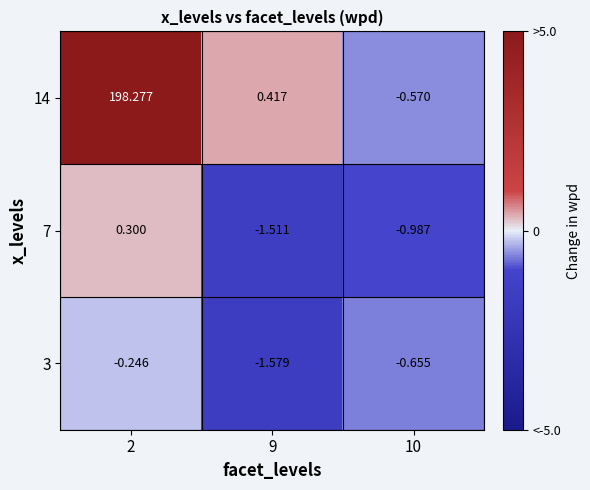

At which category is the sum across all series the highest?

2